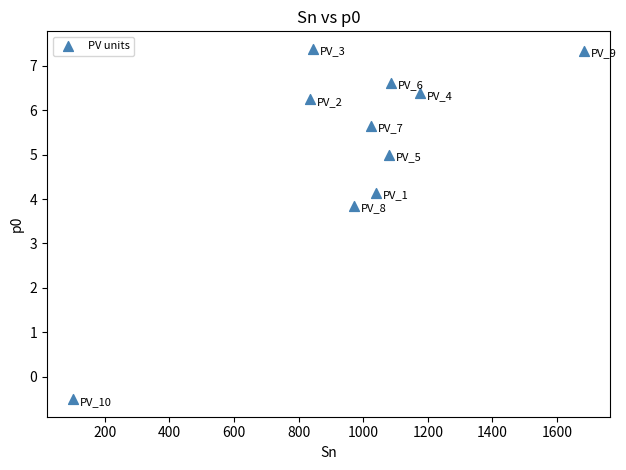

What Y value in the scatter plot is closest to 3?

3.8